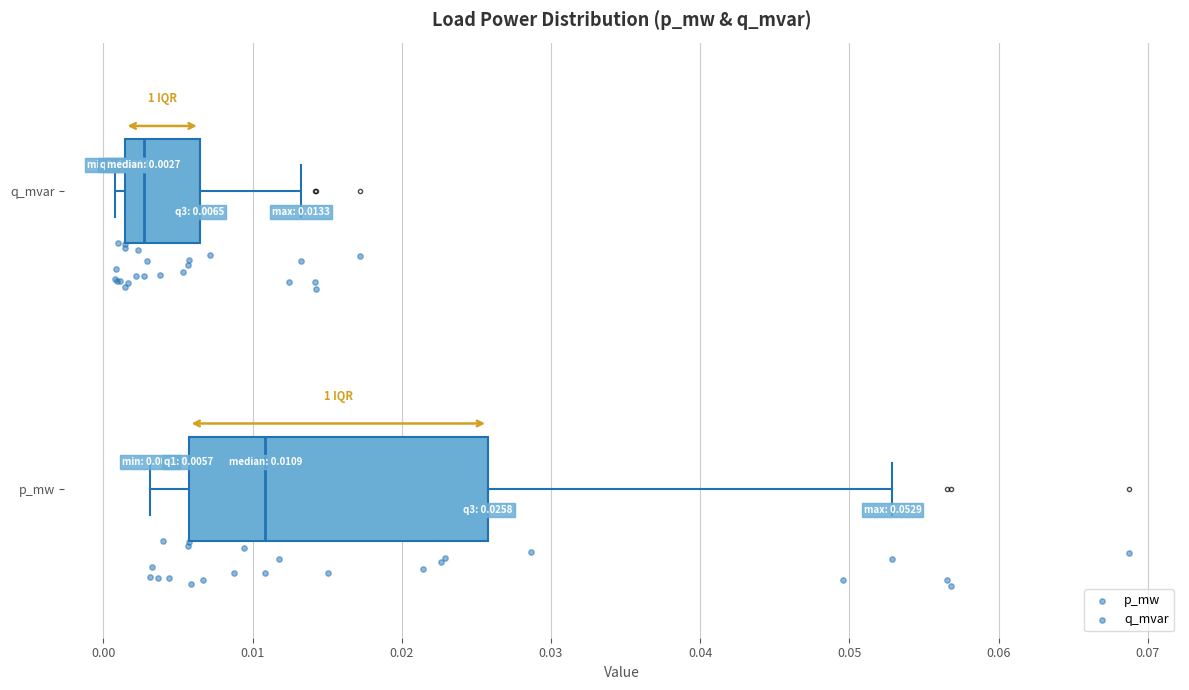

Which box is the widest, from its left edge to its right edge?

p_mw